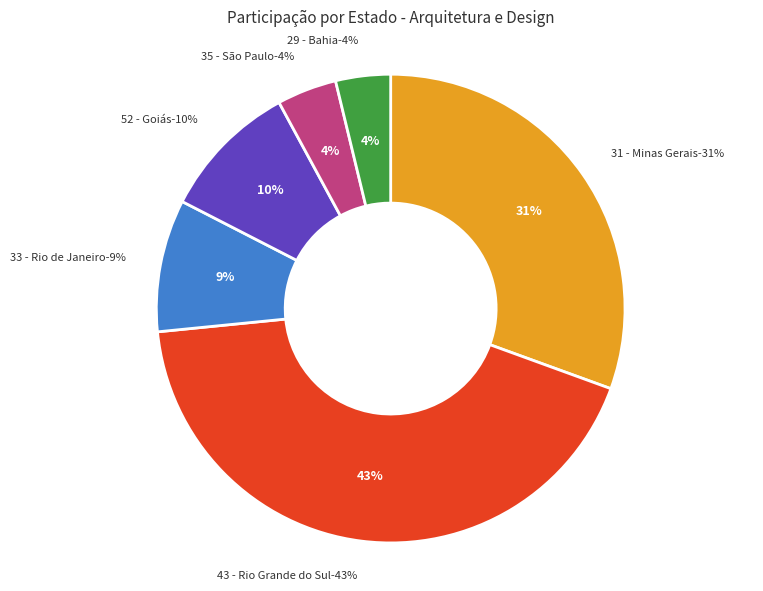

To the nearest percent, what portion does 52 - Goiás represent?

10%